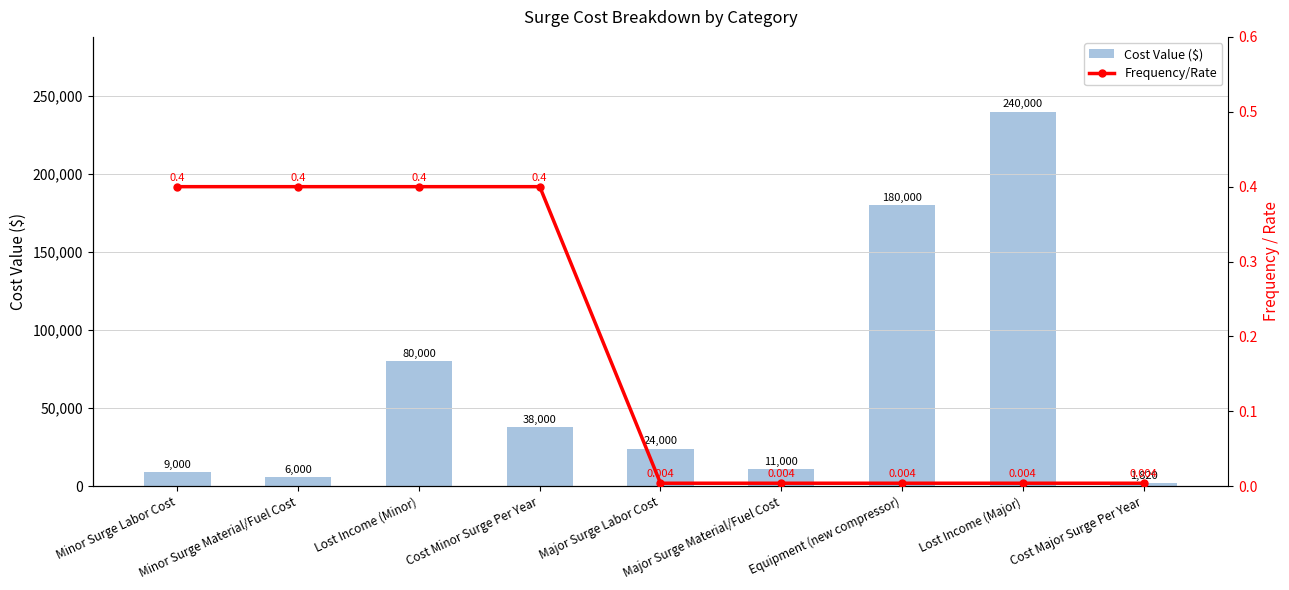

Between Major Surge Material/Fuel Cost and Cost Minor Surge Per Year, which is larger?

Cost Minor Surge Per Year